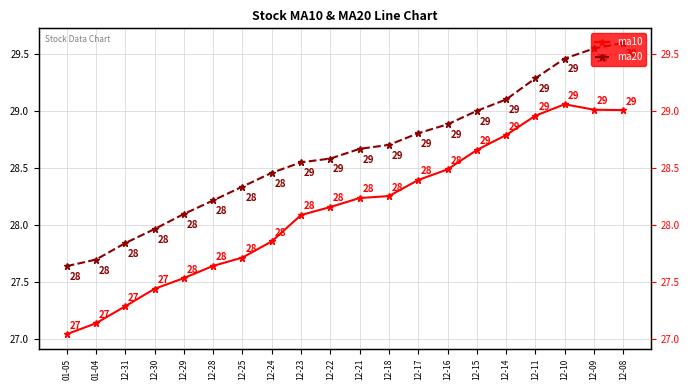

What is the sum of the ma10 values at 12-31 and 12-21?

55.5